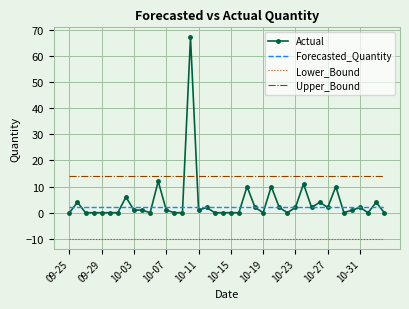

Reading left to right, extract all data points from this chart.

Actual: 0.0	4.0	0.0	0.0	0.0	0.0	0.0	6.0	1.0	1.0	0.0	12.0	1.0	0.0	0.0	67.0	1.0	2.0	0.0	0.0	0.0	0.0	10.0	2.0	0.0	10.0	2.0	0.0	2.0	11.0	2.0	4.0	2.0	10.0	0.0	1.0	2.0	0.0	4.0	0.0
Forecasted_Quantity: 2.1	2.1	2.1	2.1	2.1	2.1	2.1	2.1	2.1	2.1	2.1	2.1	2.1	2.1	2.1	2.1	2.1	2.1	2.1	2.1	2.1	2.1	2.1	2.1	2.1	2.1	2.1	2.1	2.1	2.1	2.1	2.1	2.1	2.1	2.1	2.1	2.1	2.1	2.1	2.1
Lower_Bound: -9.9	-9.9	-9.9	-9.9	-9.9	-9.9	-9.9	-9.9	-9.9	-9.9	-9.9	-9.9	-9.9	-9.9	-9.9	-9.9	-9.9	-9.9	-9.9	-9.9	-9.9	-9.9	-9.9	-9.9	-9.9	-9.9	-9.9	-9.9	-9.9	-9.9	-9.9	-9.9	-9.9	-9.9	-9.9	-9.9	-9.9	-9.9	-9.9	-9.9
Upper_Bound: 14.0	14.0	14.0	14.0	14.0	14.0	14.0	14.0	14.0	14.0	14.0	14.0	14.0	14.0	14.0	14.0	14.0	14.0	14.0	14.0	14.0	14.0	14.0	14.0	14.0	14.0	14.0	14.0	14.0	14.0	14.0	14.0	14.0	14.0	14.0	14.0	14.0	14.0	14.0	14.0